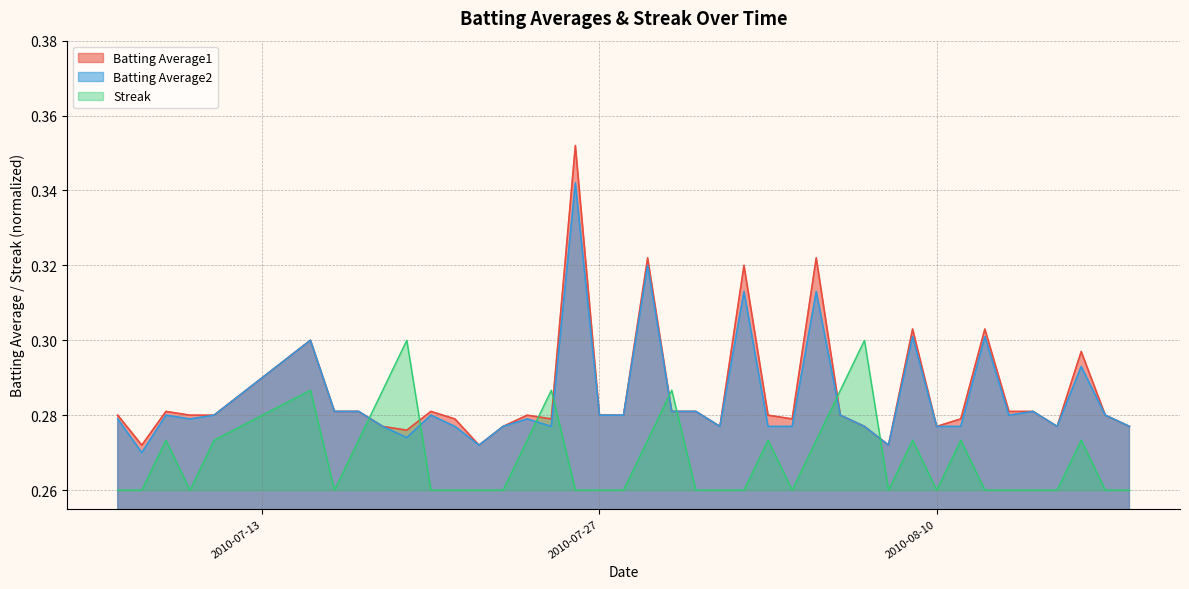

After their last crossing, which series has the higher values: Batting Average1 or Streak?

Batting Average1